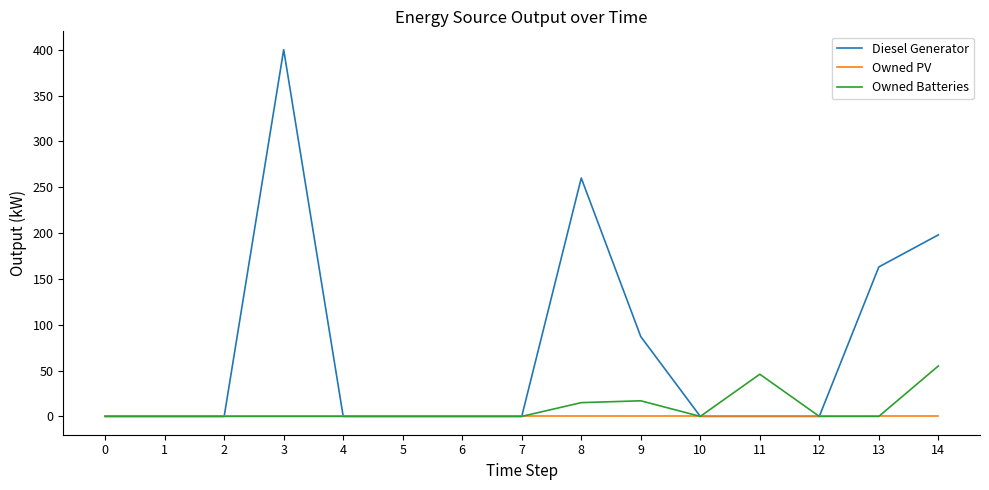

Is it true that Owned PV equals 0.0 at 11?

True